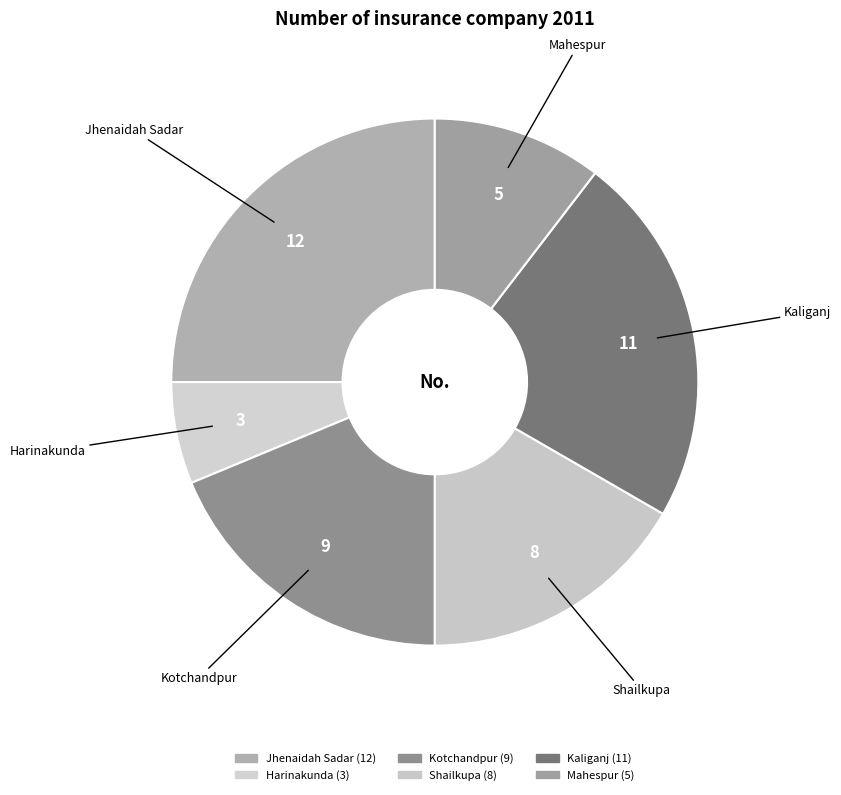

Rank the categories by value from highest to lowest.

Jhenaidah Sadar, Kaliganj, Kotchandpur, Shailkupa, Mahespur, Harinakunda